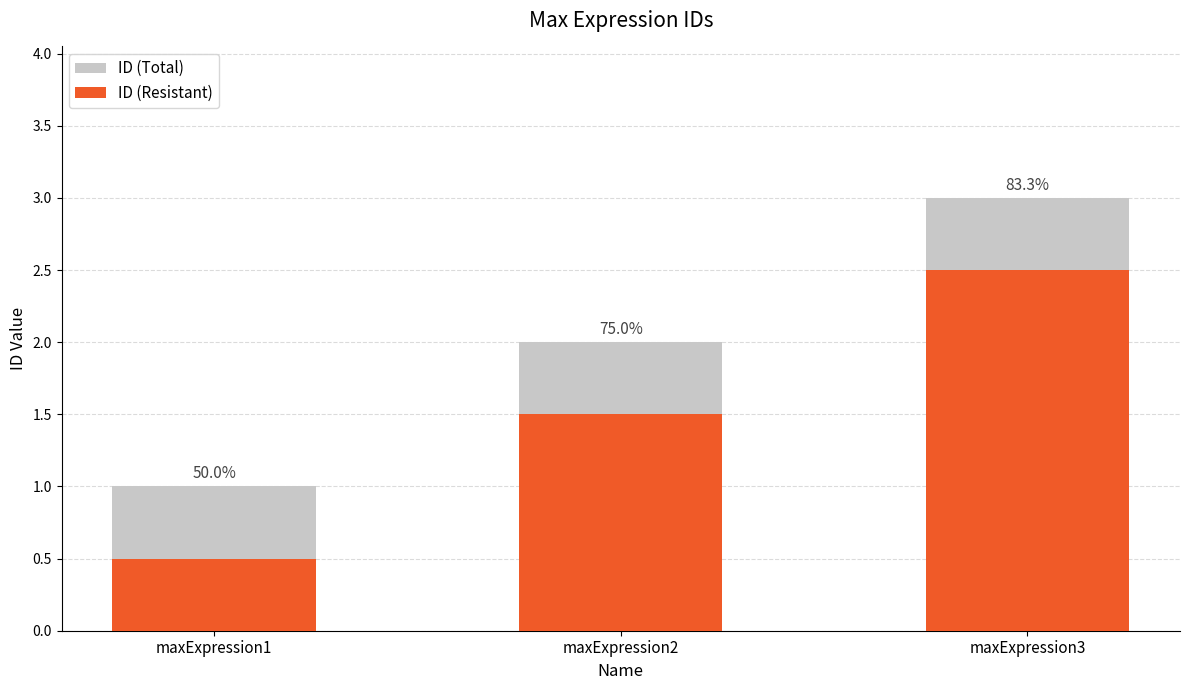

At which category is the sum across all series the highest?

maxExpression3